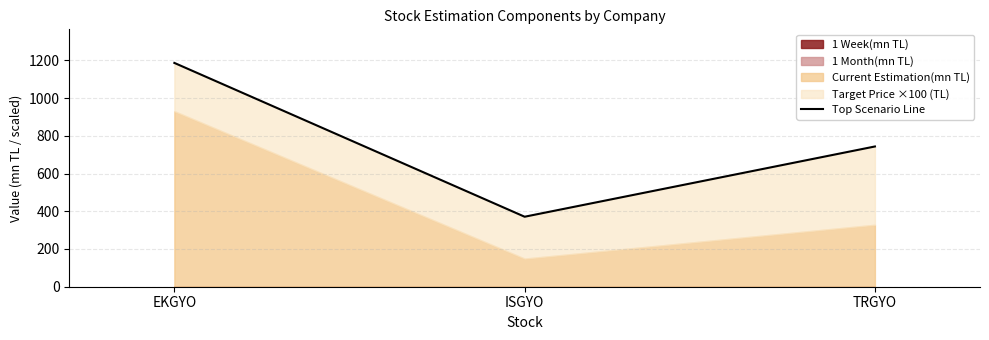

What is the sum of all values?

2300.5